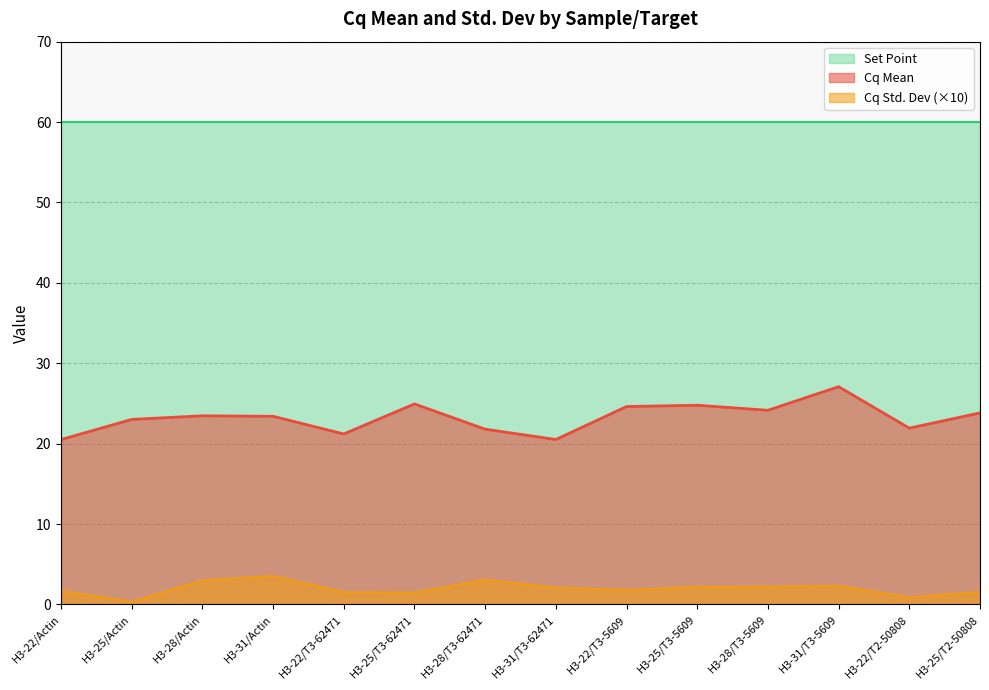

List the series in order of their overall mean, highest first.

Set Point, Cq Mean, Cq Std. Dev (×10)